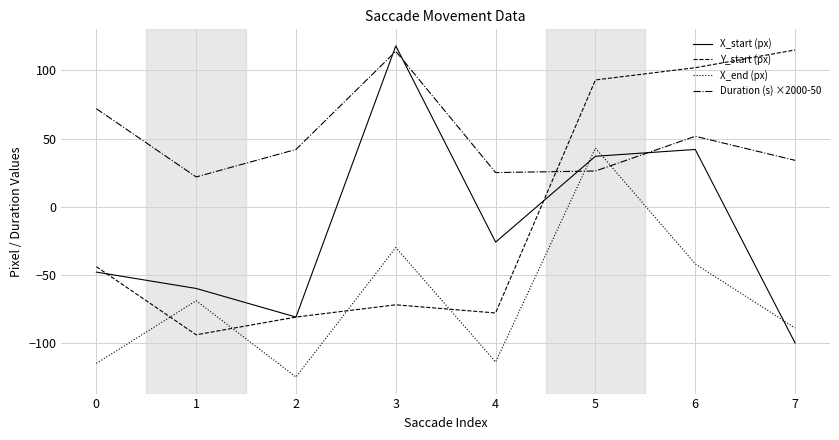

How many lines are shown in the chart?

4